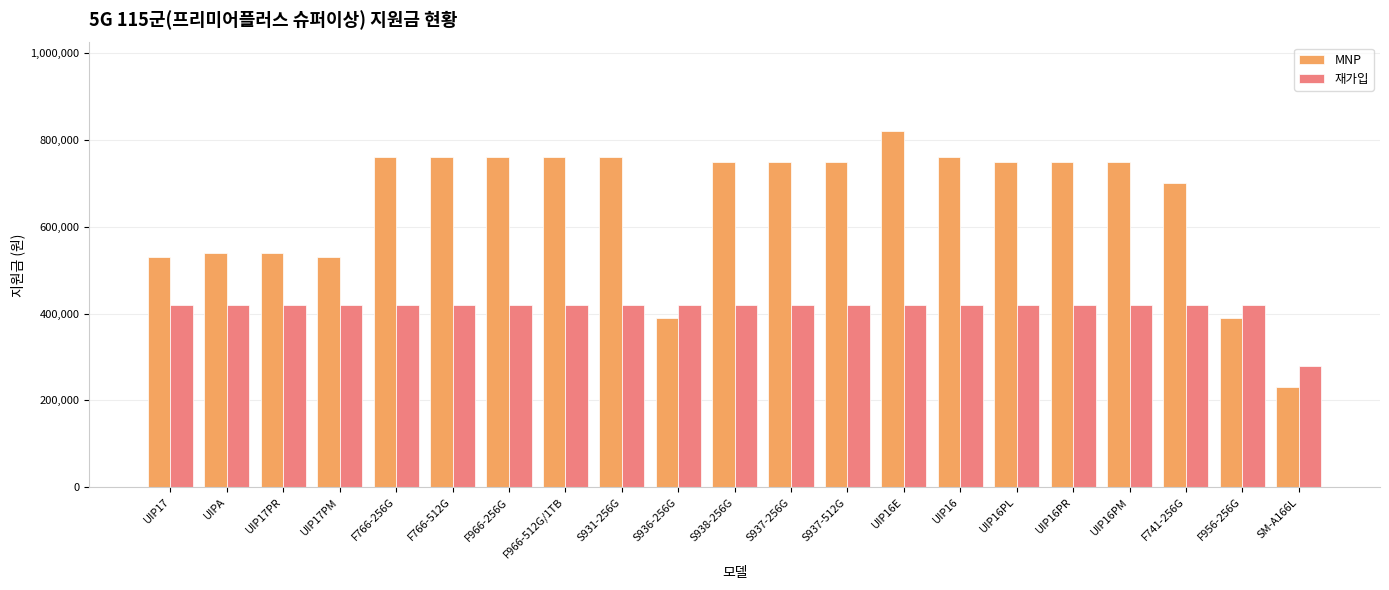

Reading left to right, what are all the values shown in this chart?

MNP: UIP17=530000	UIPA=540000	UIP17PR=540000	UIP17PM=530000	F766-256G=760000	F766-512G=760000	F966-256G=760000	F966-512G/1TB=760000	S931-256G=760000	S936-256G=390000	S938-256G=750000	S937-256G=750000	S937-512G=750000	UIP16E=820000	UIP16=760000	UIP16PL=750000	UIP16PR=750000	UIP16PM=750000	F741-256G=700000	F956-256G=390000	SM-A166L=230000
재가입: UIP17=420000	UIPA=420000	UIP17PR=420000	UIP17PM=420000	F766-256G=420000	F766-512G=420000	F966-256G=420000	F966-512G/1TB=420000	S931-256G=420000	S936-256G=420000	S938-256G=420000	S937-256G=420000	S937-512G=420000	UIP16E=420000	UIP16=420000	UIP16PL=420000	UIP16PR=420000	UIP16PM=420000	F741-256G=420000	F956-256G=420000	SM-A166L=280000